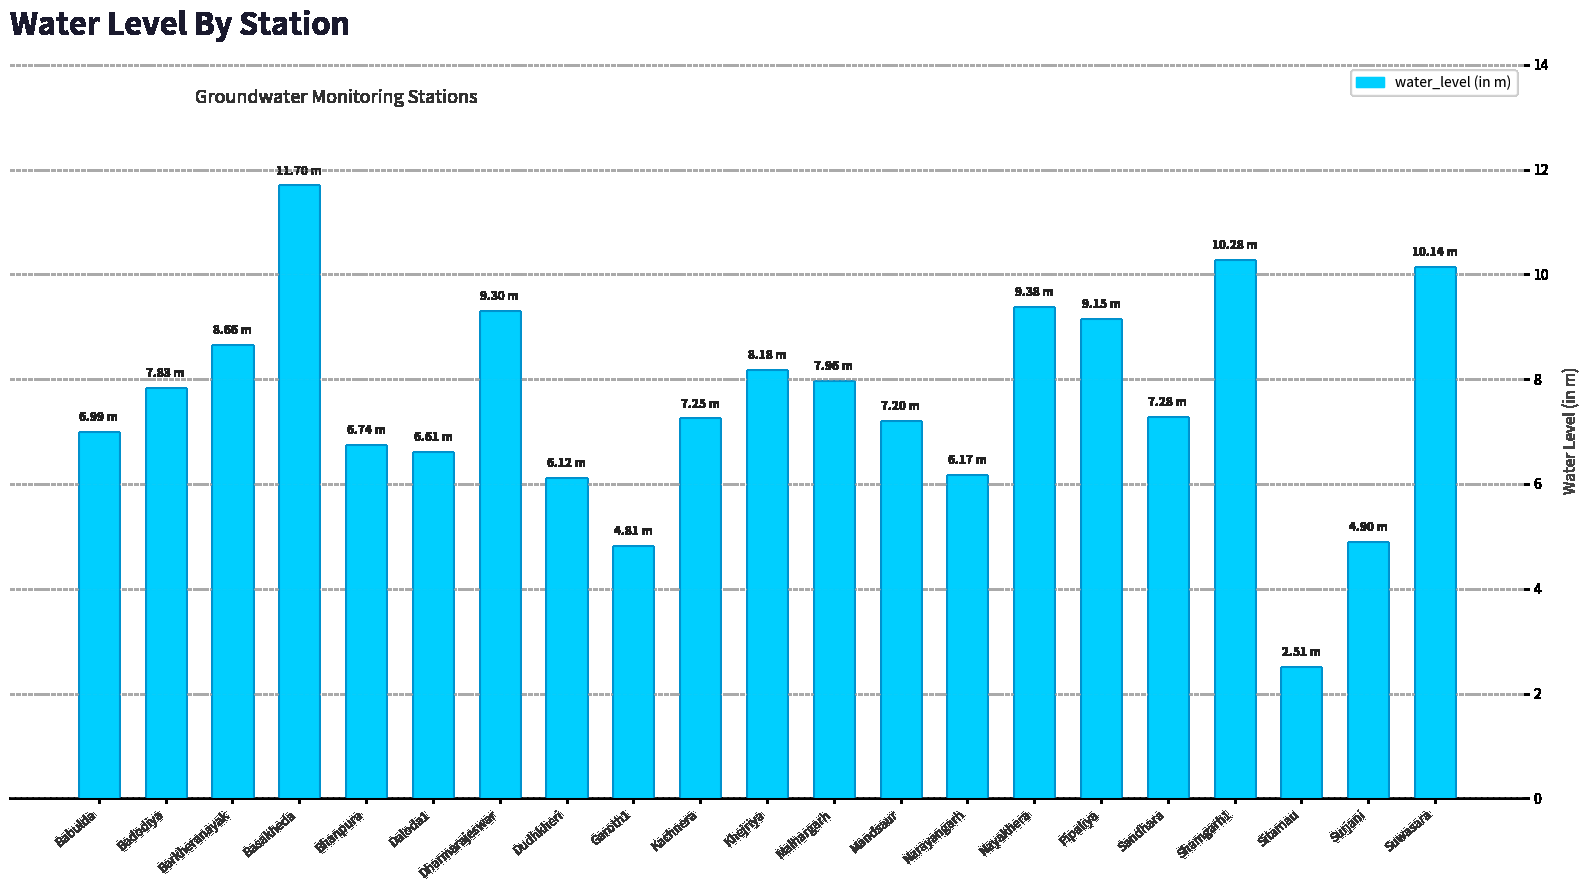

What is the ratio of the value at Nayakhera to the value at Garoth1?

2.0